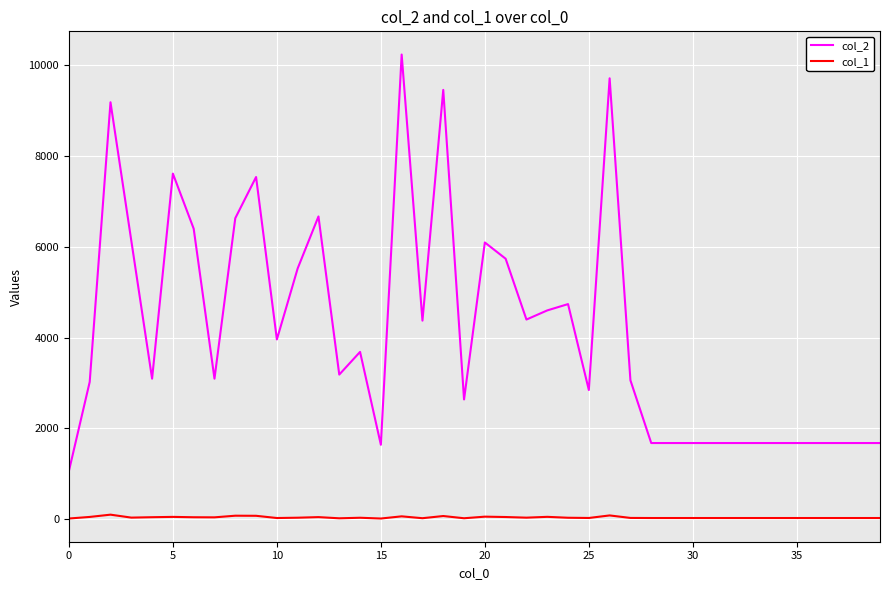

Which series has the widest spread of values?

col_2